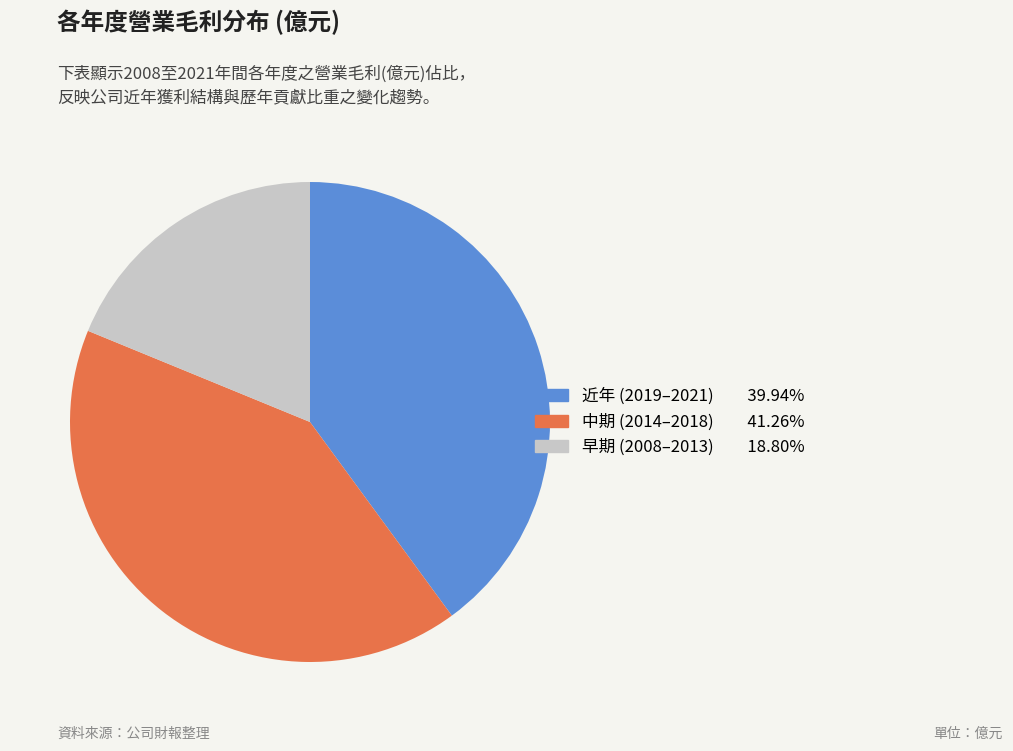

Is there a majority slice in this chart?

No